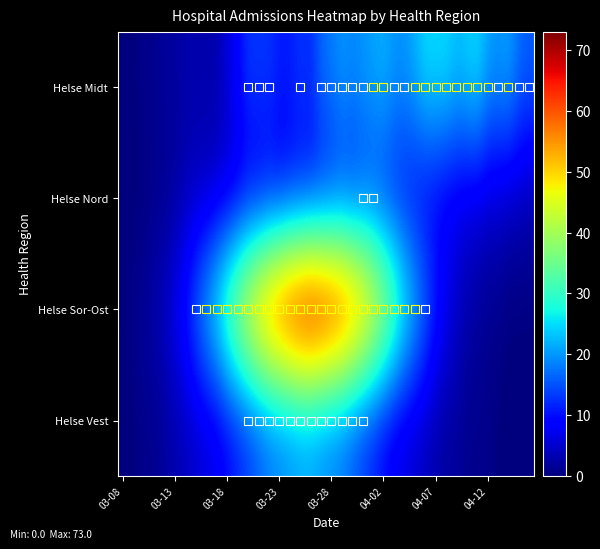

Rank the series by their maximum value, from lowest to highest.

Helse Nord, Helse Vest, Helse Midt, Helse Sor-Ost